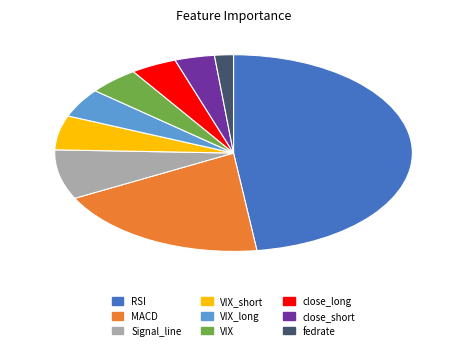

The VIX_long slice represents 5% of the pie. True or false?

True